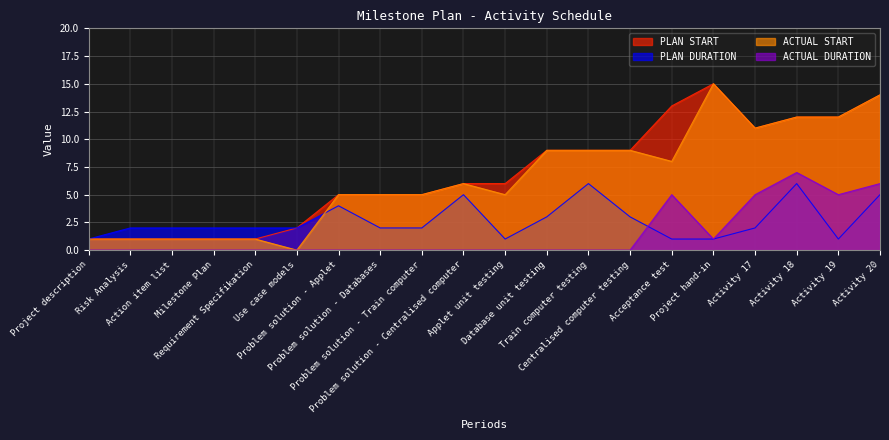

At how many categories does at least one series exceed 0?

20